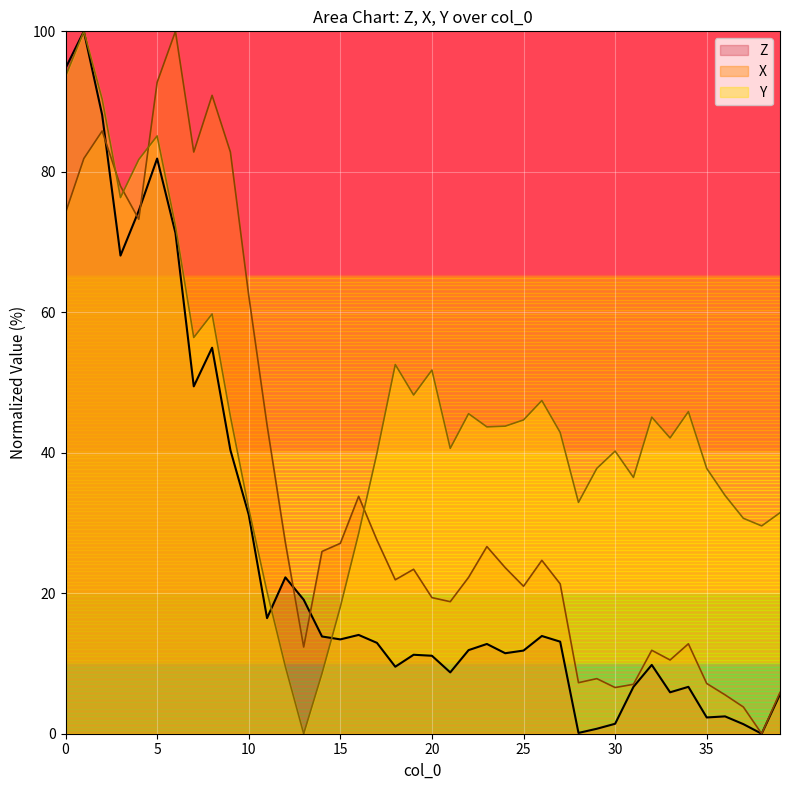

What is the average value of the X series?

35.3